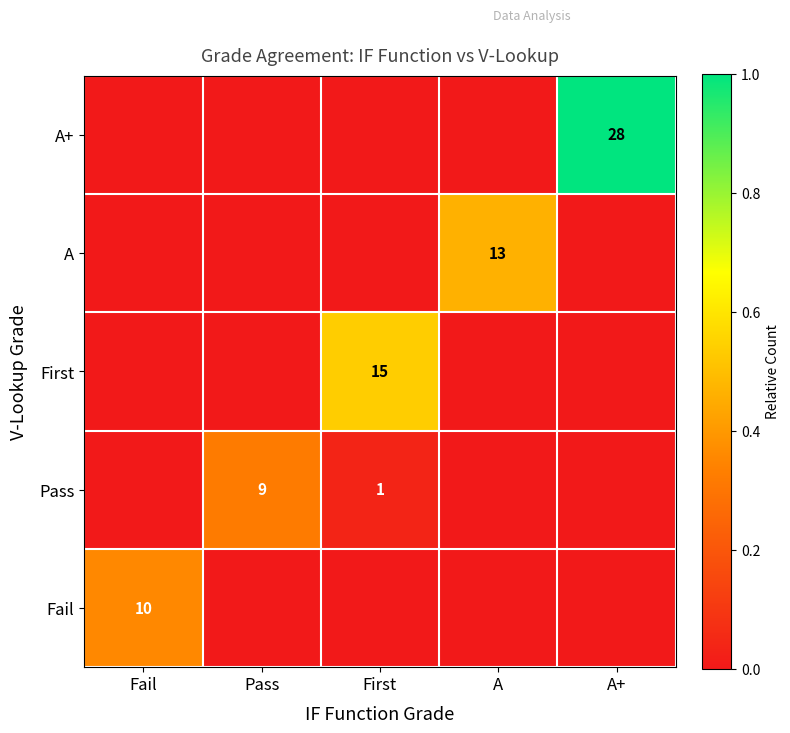

What is the spread (max minus min) of values at Pass?

0.3